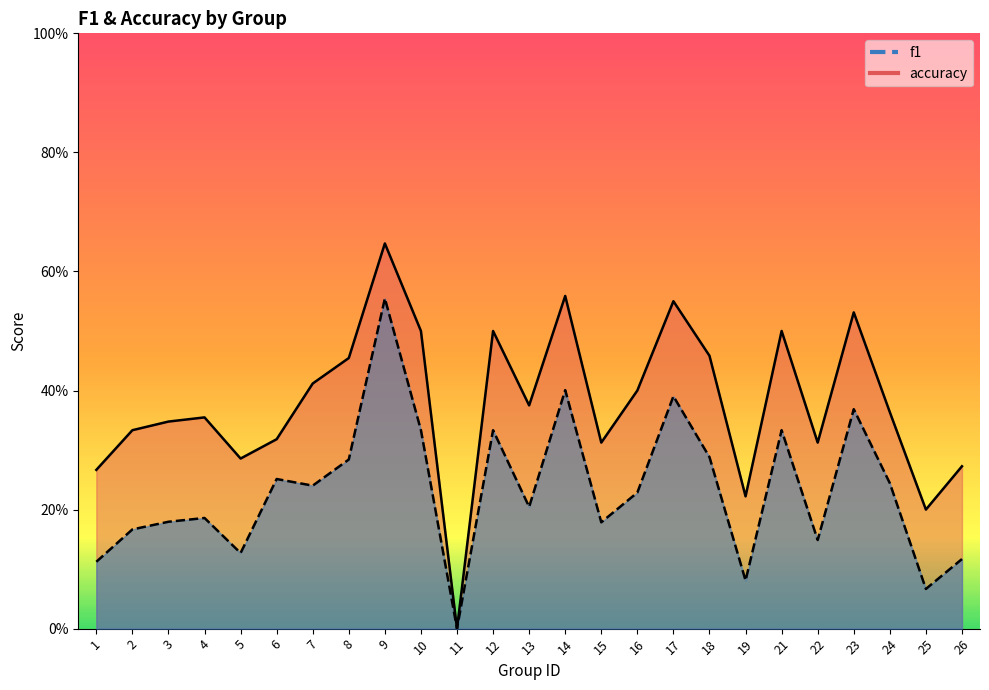

Does the chart display data point markers on the line(s)?

No